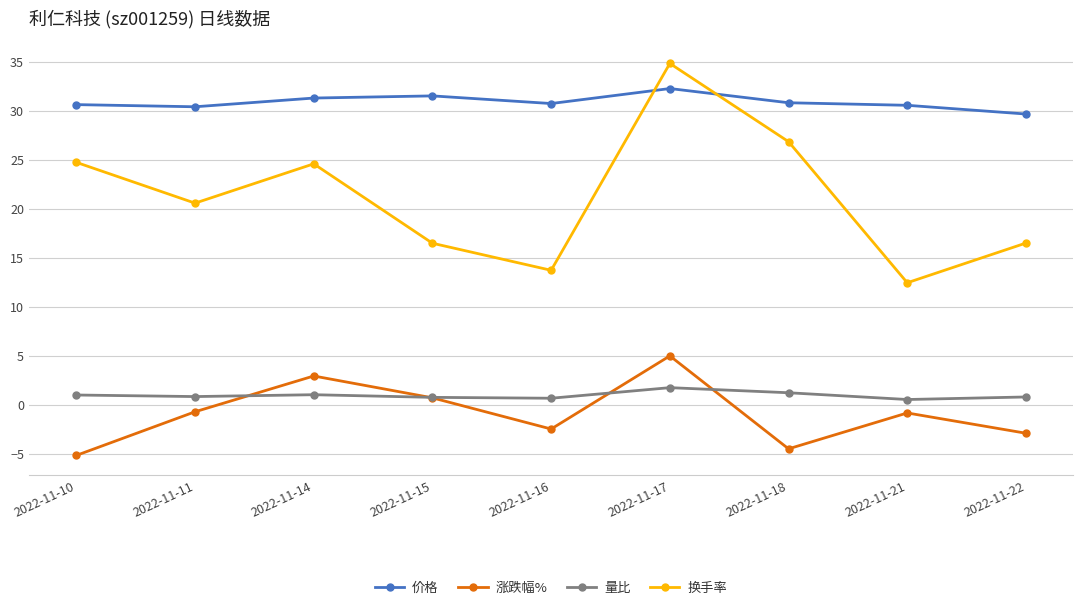

How many distinct data groups are displayed?

4